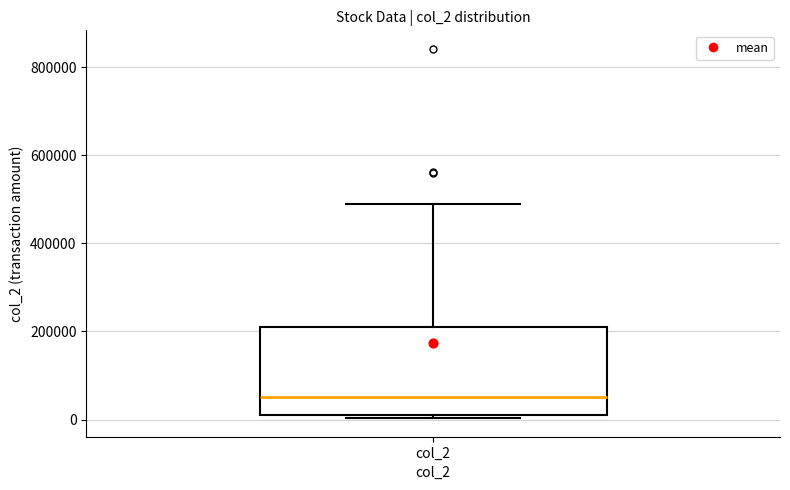

Transcribe this box plot: give where the median line is, the range the box spans, and where the two whiskers end, as read against the y-axis. The values are not printed on the chart, so give them approximately, as read against the axis.

median 60000, box 20000 to 200000, whiskers 0 to 480000